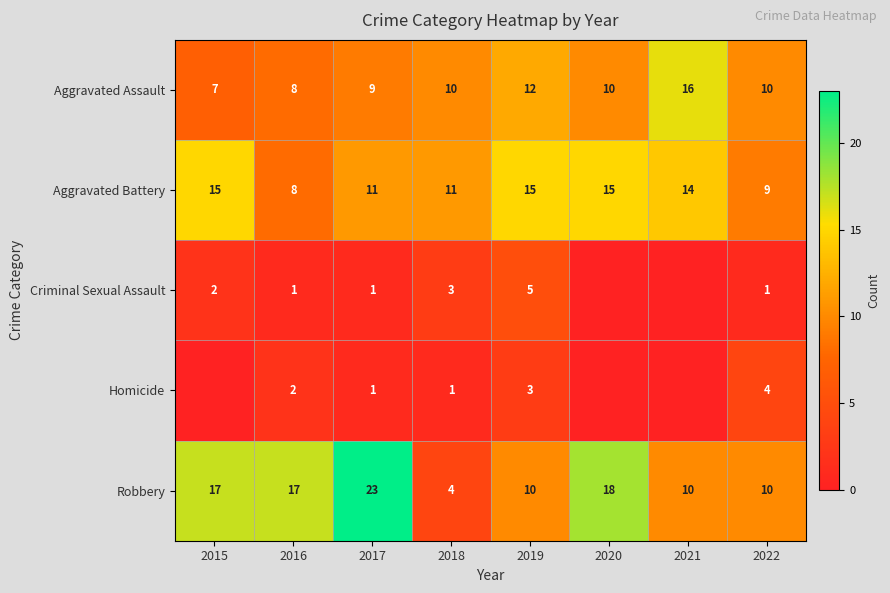

What is the difference between the maximum and minimum values in the Aggravated Battery series?

7